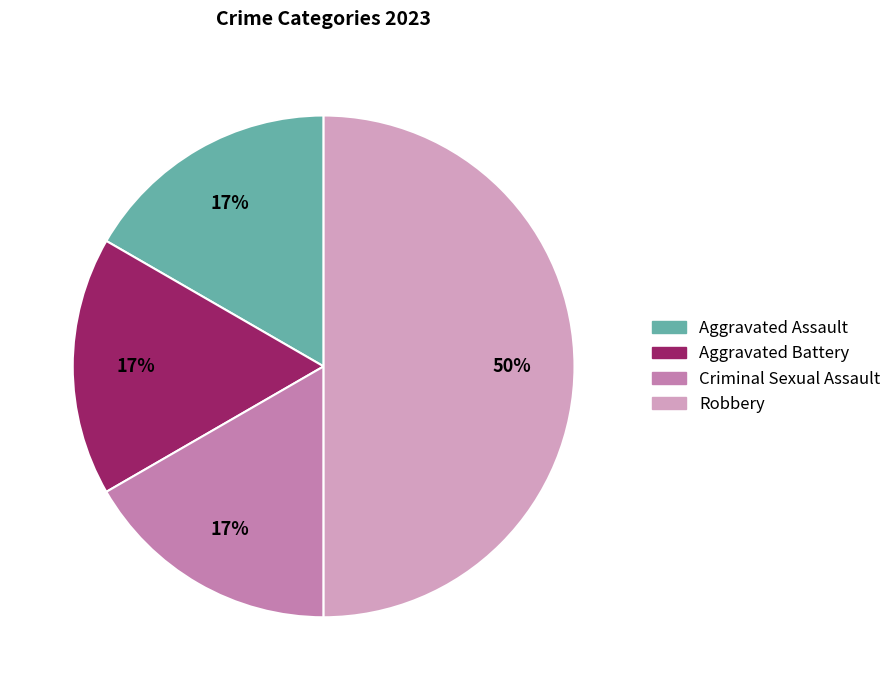

Combined, do Aggravated Battery and Aggravated Assault account for over 50%?

No